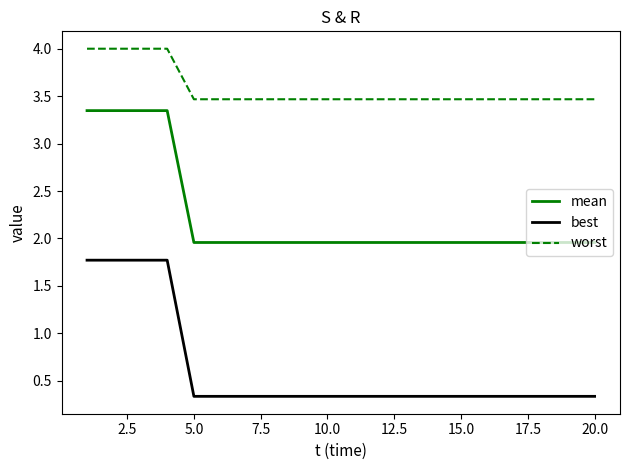

True or false: best and mean cross at least once.

False